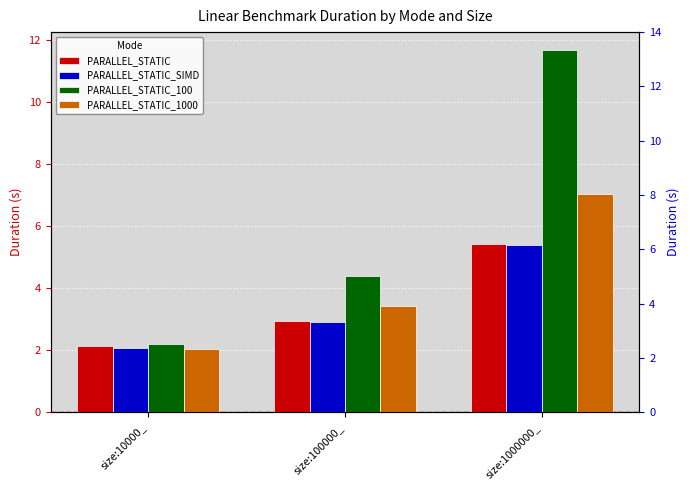

What is the label of the 1st bar from the left?

size:10000_